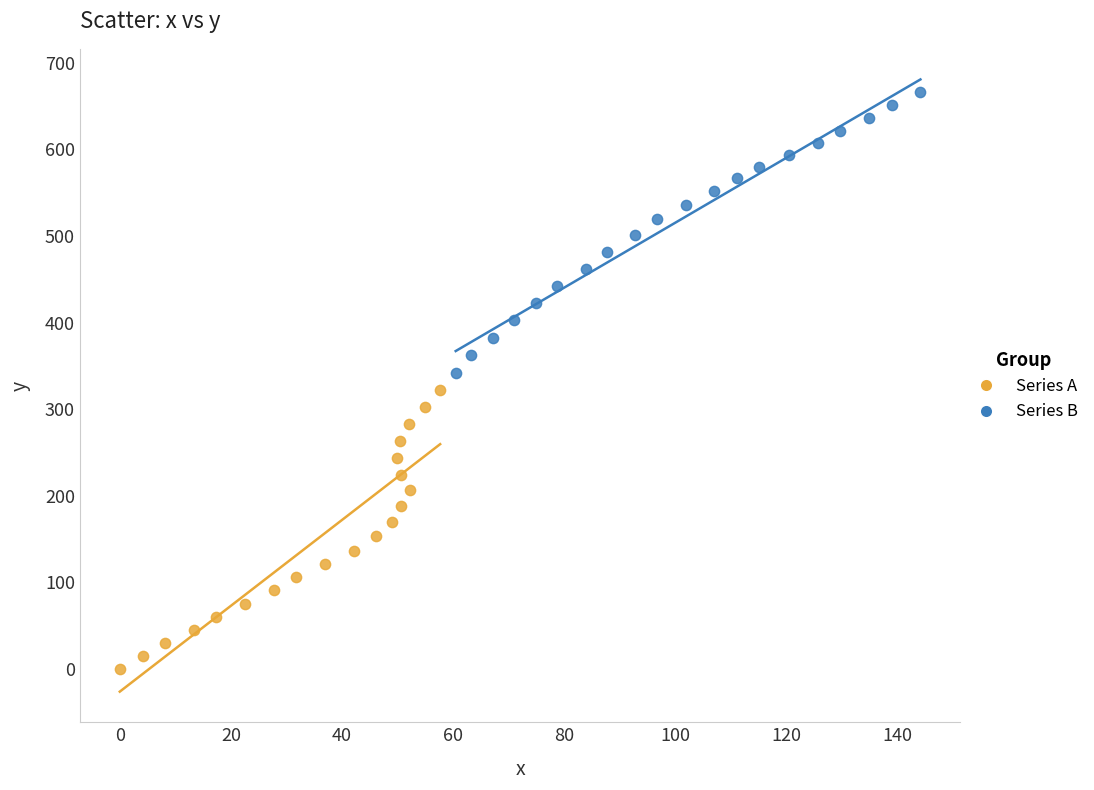

Which series reaches the minimum Y coordinate?

Series A